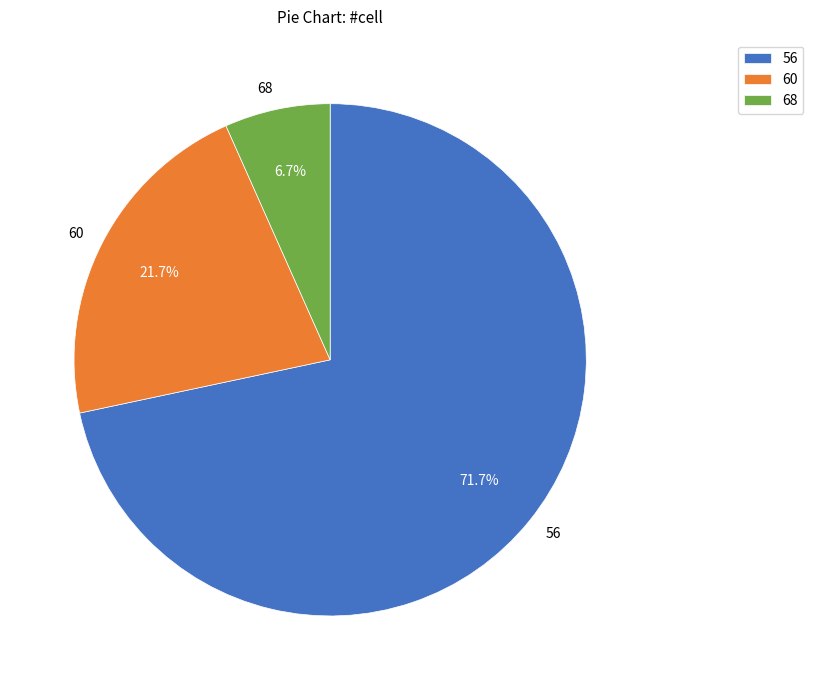

Is the sum of 60 and 68 greater than half?

No